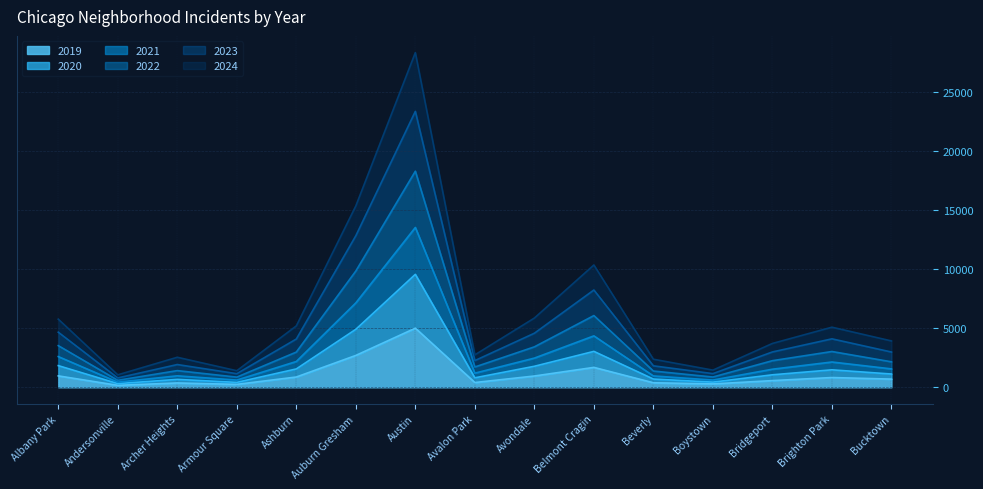

Reading left to right, extract all data points from this chart.

2019: 968	166	368	249	872	2700	5008	405	957	1687	385	287	568	828	694
2020: 1836	313	670	418	1556	4911	9564	804	1781	3042	699	440	1059	1480	1125
2021: 3529	593	1413	862	2983	9846	18297	1721	3426	6074	1377	871	2255	3031	2159
2022: 4667	794	1928	1153	4089	12834	23361	2263	4578	8239	1819	1159	2994	4104	2988
2023: 5771	1057	2544	1404	5200	15358	28337	2747	5864	10357	2378	1455	3714	5090	3926
2024: 2603	436	973	611	2186	7148	13534	1199	2473	4355	963	613	1533	2143	1560